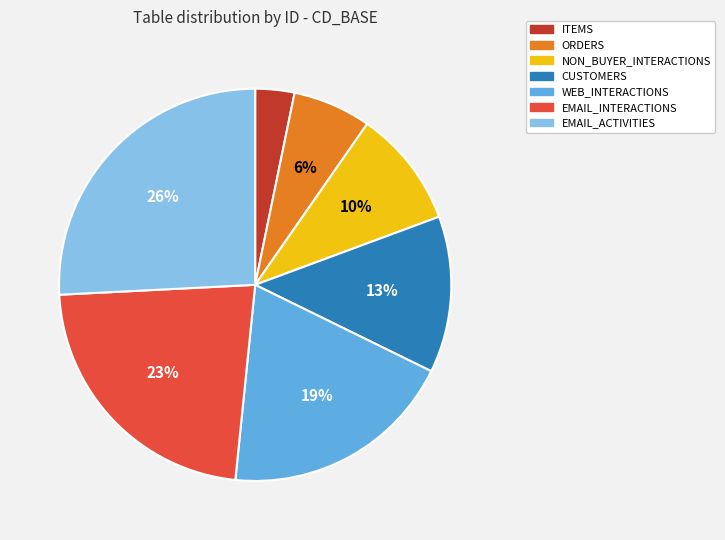

Is there any slice that represents more than half of the pie?

No